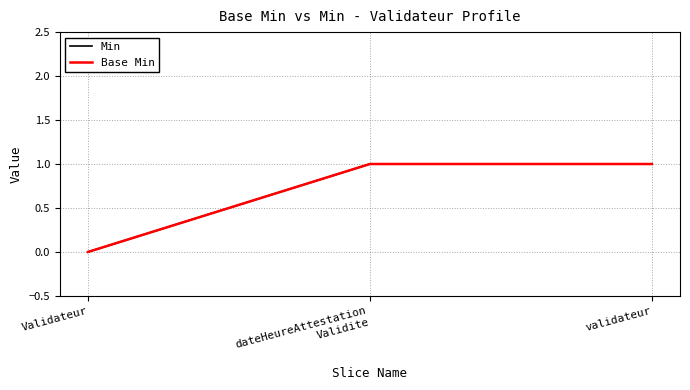

Is this an area chart (filled region under the line)?

No